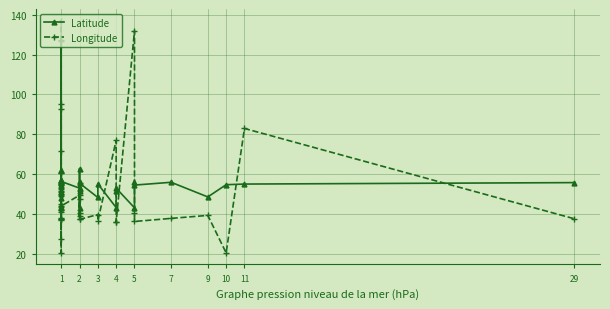

What is the total value across all series at 1?

94.8